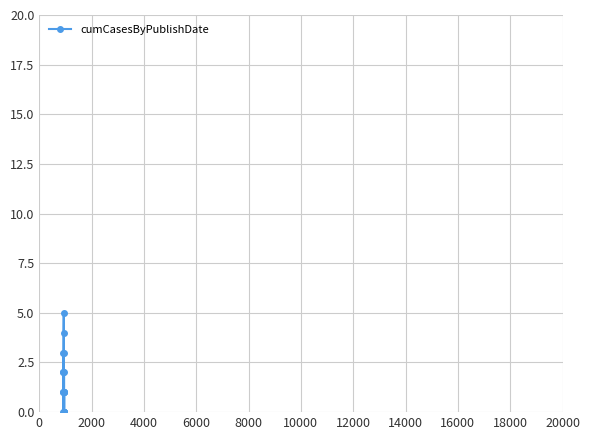

How many points are lower than both their immediate neighbors (excluding endpoints)?

4